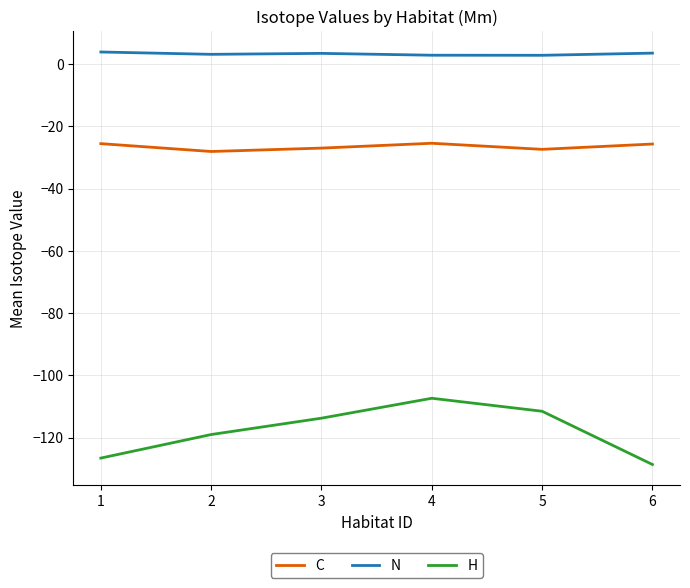

Does the chart have visible grid lines?

Yes